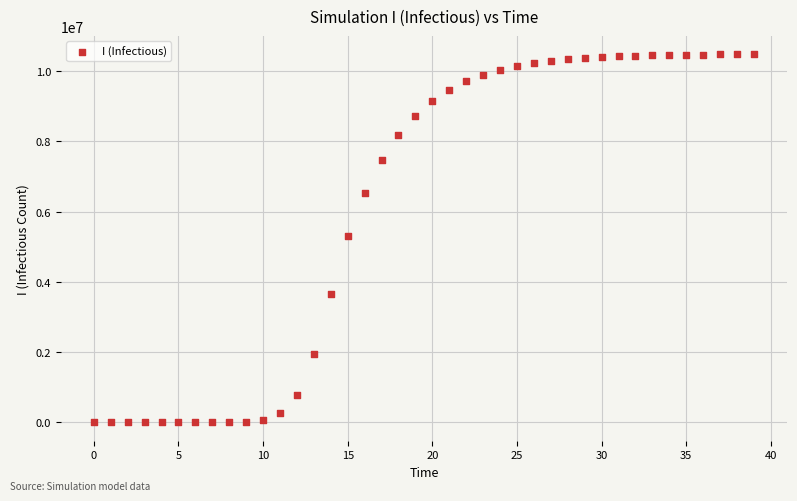

What is the range of Y values (max minus min)?

10474763.5